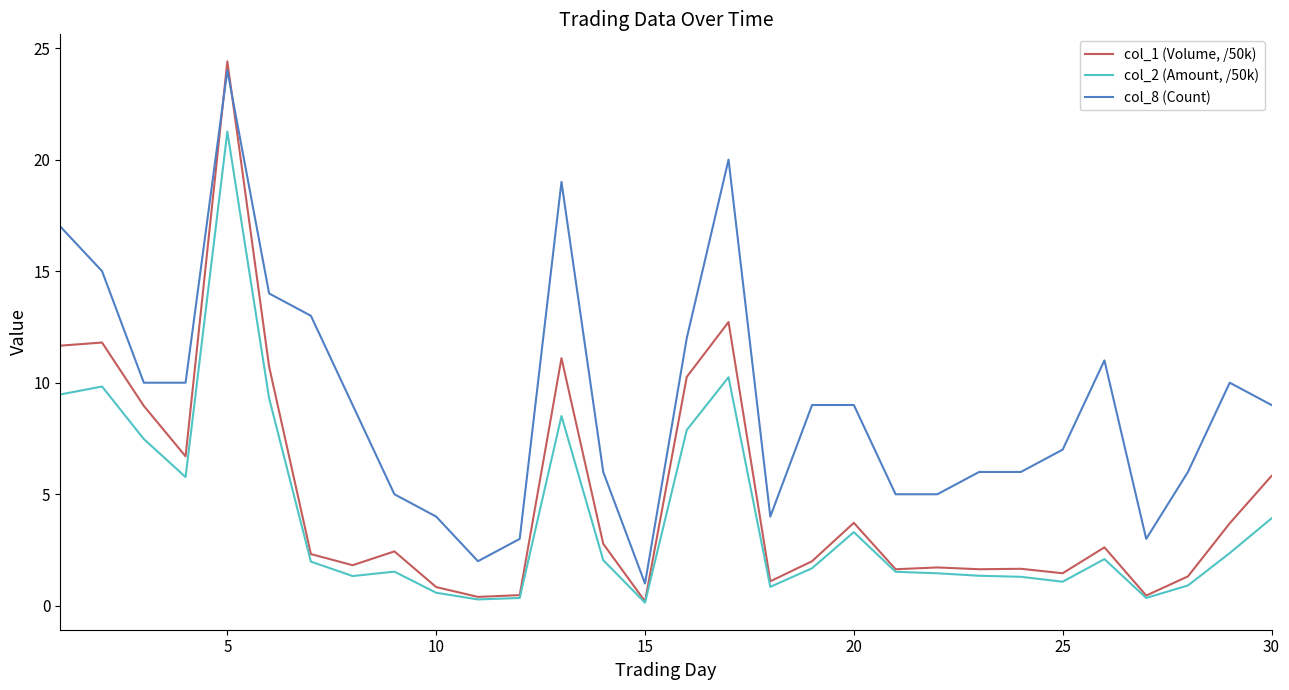

Which series has the largest total across all categories?

col_8 (Count)